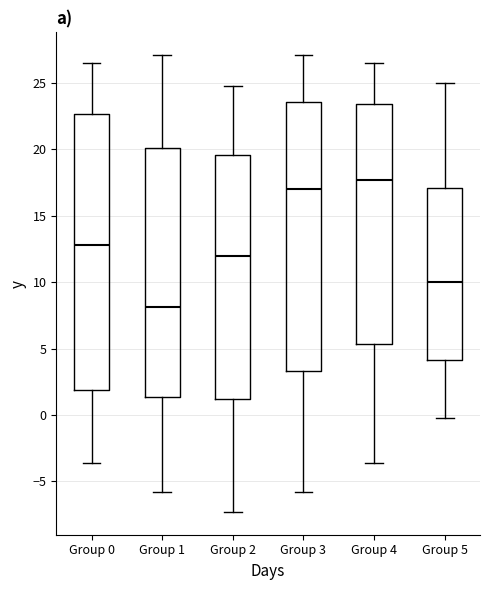

Where does the median line of the box for Group 5 sit on the y-axis? The values are not printed on the chart, so give them approximately, as read against the axis.

10.0